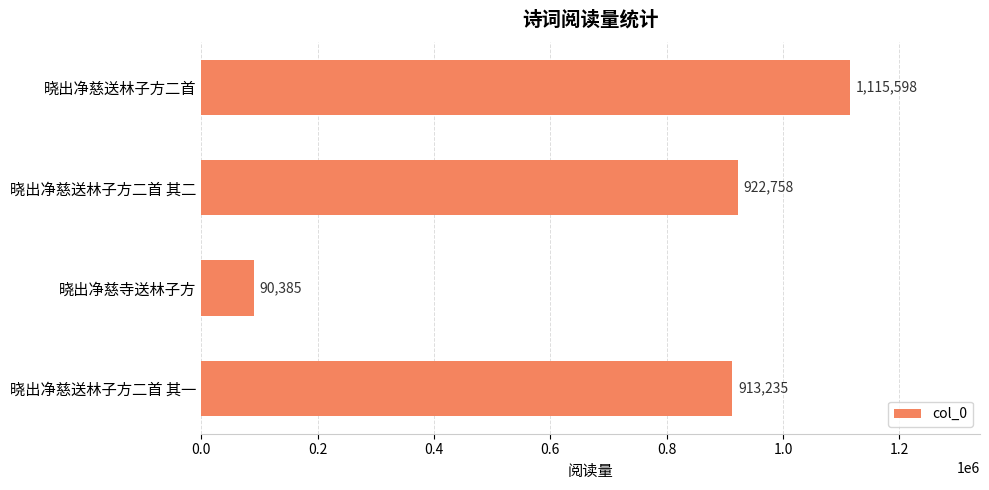

What is the change in value from 晓出净慈寺送林子方 to 晓出净慈送林子方二首 其一?

+822850